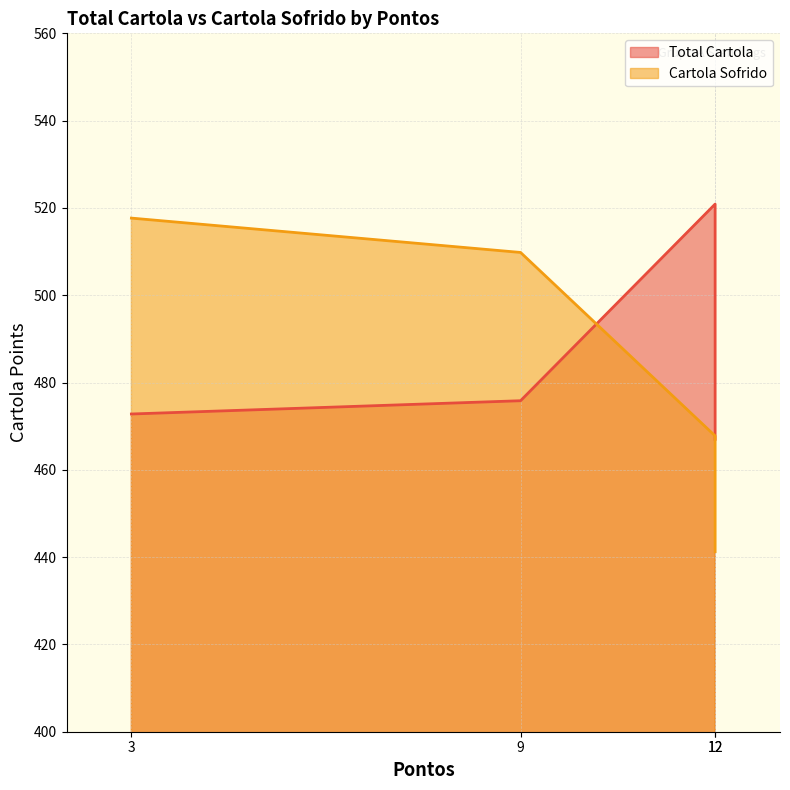

Is it true that Cartola Sofrido equals 676.3 at pura bucha /botafogo?

False